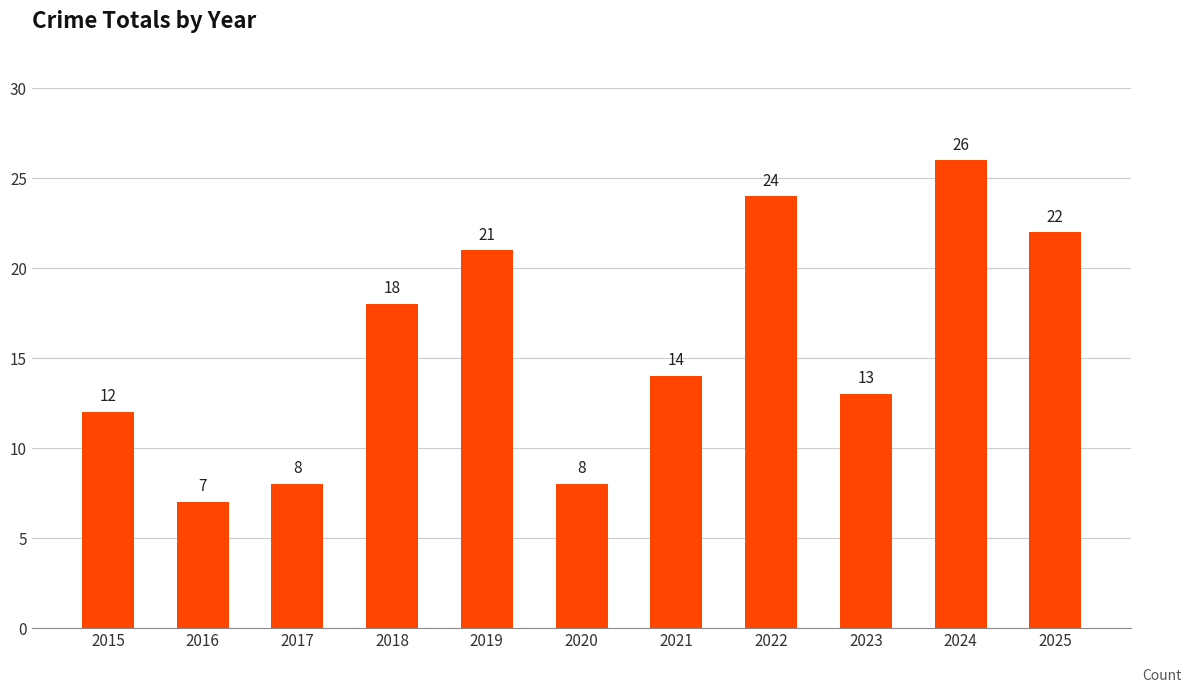

Approximately how many times larger is the value at 2022 compared to 2017?

3.0